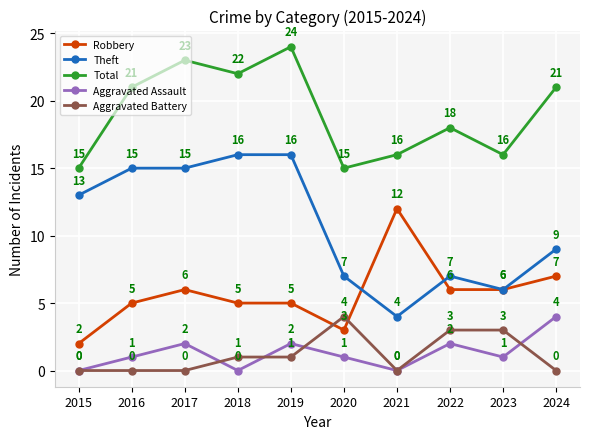

At which category is the sum across all series the highest?

2019